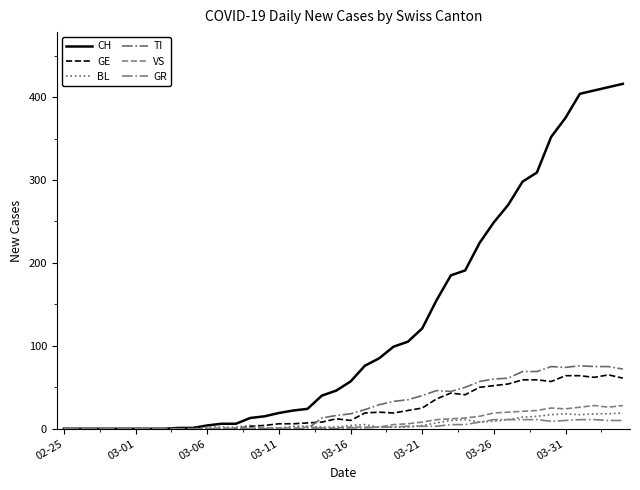

Does the chart have visible grid lines?

No